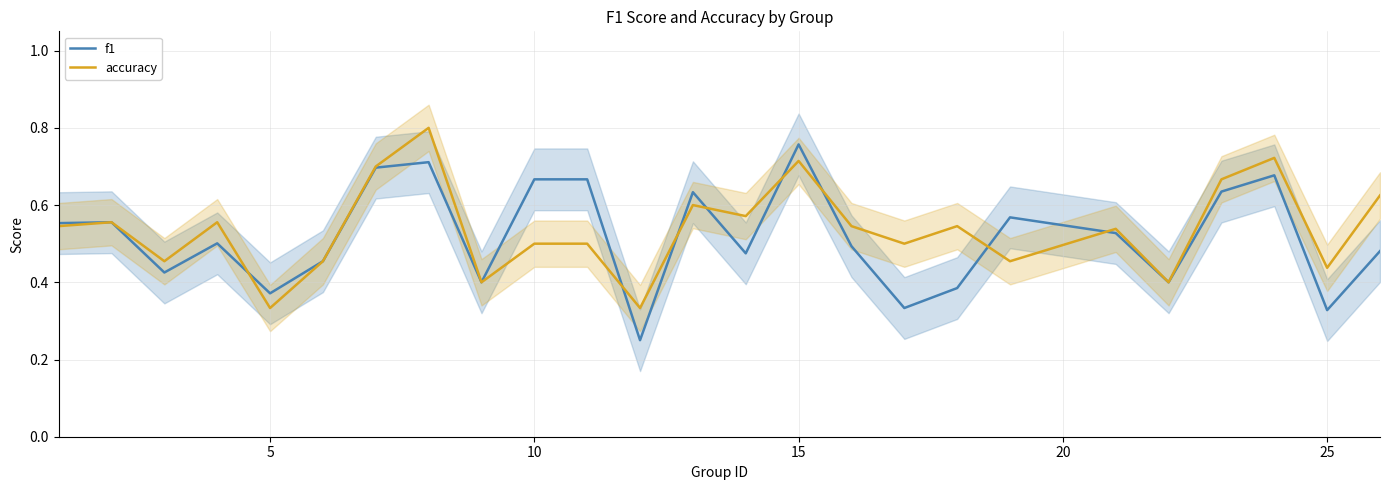

At which label does f1 reach its peak?

15